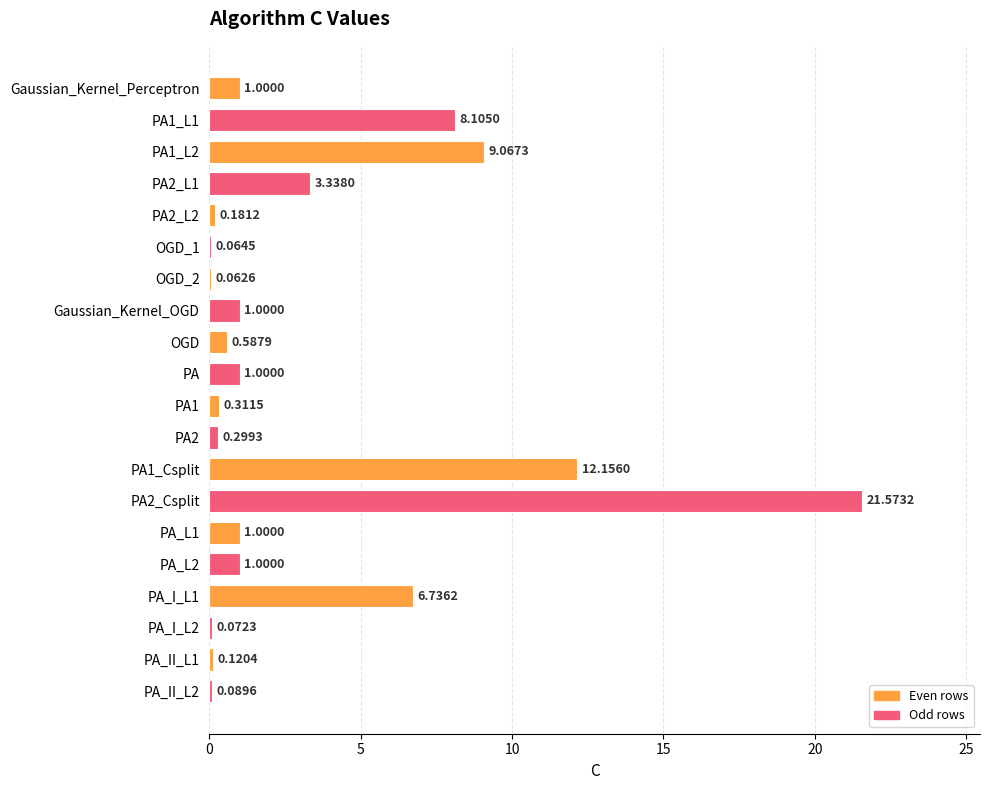

What is the sum of the values at PA2 and PA_L2?

1.3